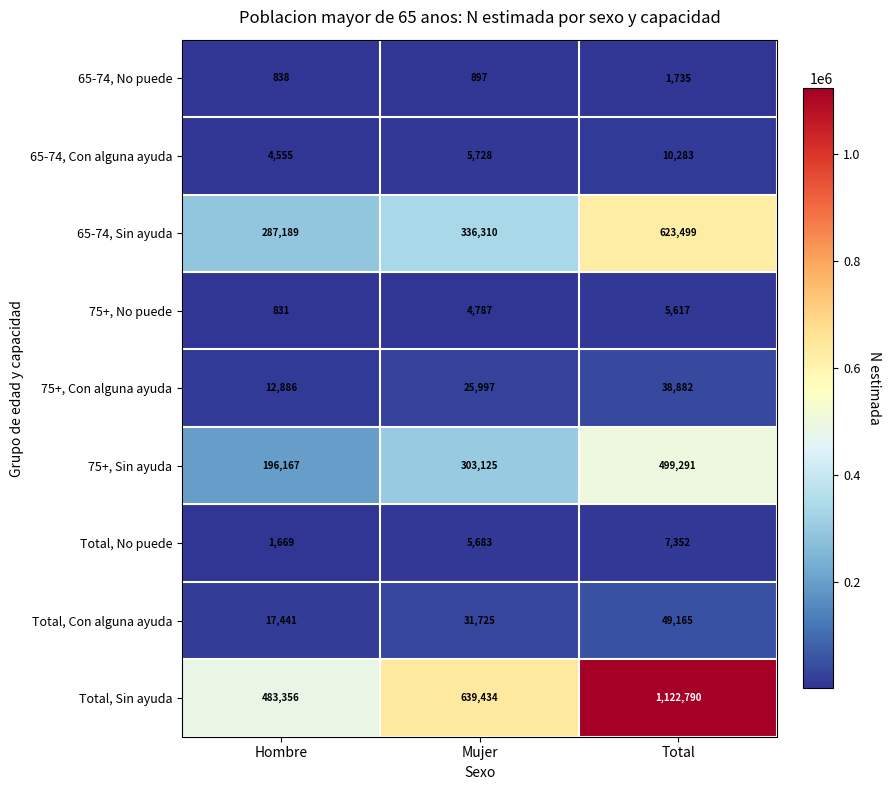

Reading left to right, extract all data points from this chart.

65-74, No puede: Hombre=838	Mujer=897	Total=1735
65-74, Con alguna ayuda: Hombre=4555	Mujer=5728	Total=10283
65-74, Sin ayuda: Hombre=287189	Mujer=336310	Total=623499
75+, No puede: Hombre=831	Mujer=4787	Total=5617
75+, Con alguna ayuda: Hombre=12886	Mujer=25997	Total=38882
75+, Sin ayuda: Hombre=196167	Mujer=303125	Total=499291
Total, No puede: Hombre=1669	Mujer=5683	Total=7352
Total, Con alguna ayuda: Hombre=17441	Mujer=31725	Total=49165
Total, Sin ayuda: Hombre=483356	Mujer=639434	Total=1122790